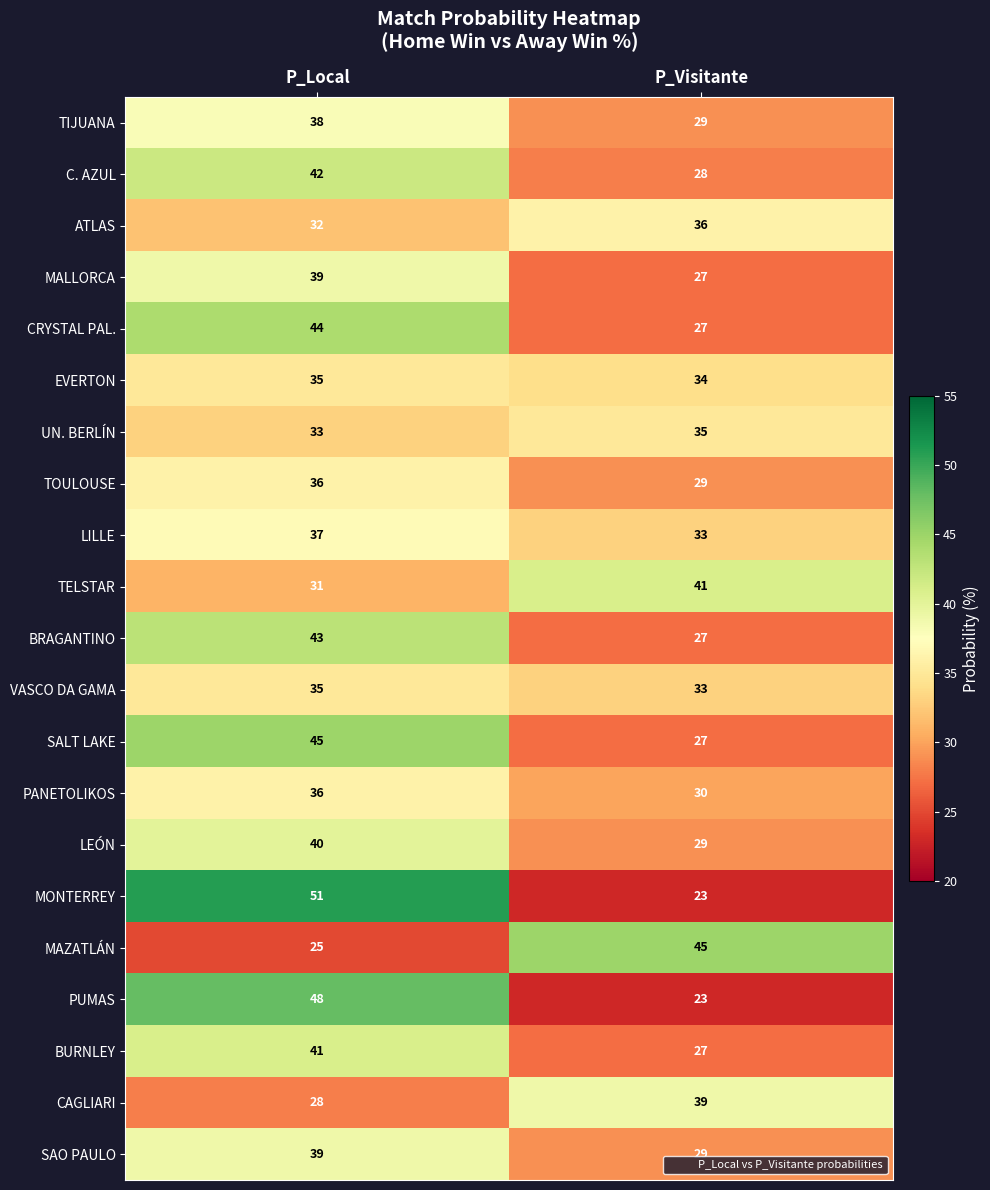

What value does the C. AZUL series have at P_Local, to the nearest 5?

40